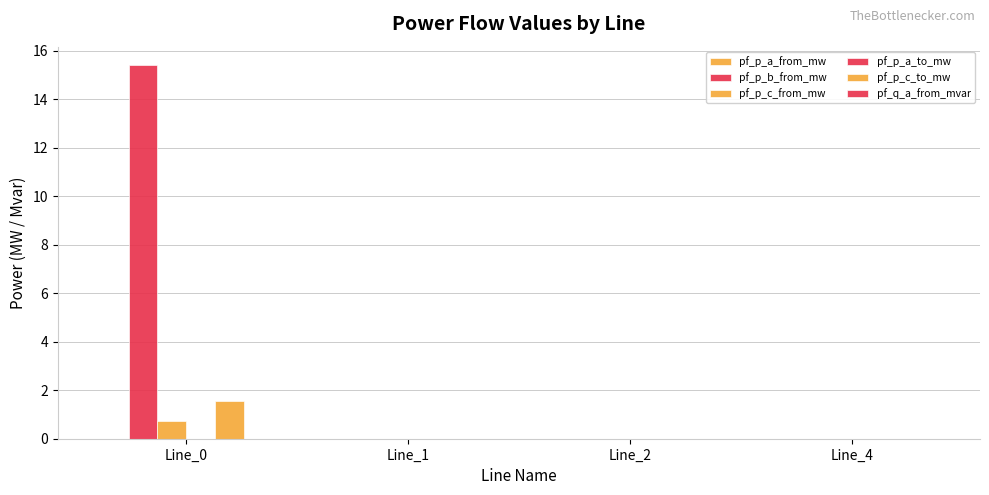

Is it true that pf_p_c_from_mw equals 0.2 at Line_2?

False